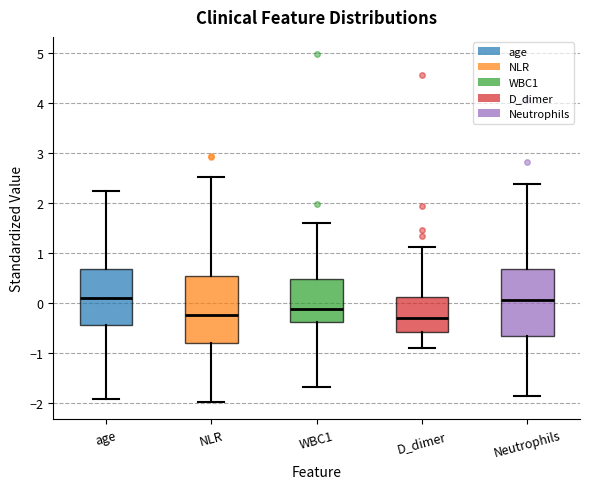

Where is the lower edge of the box for age on the y-axis? The values are not printed on the chart, so give them approximately, as read against the axis.

-0.4